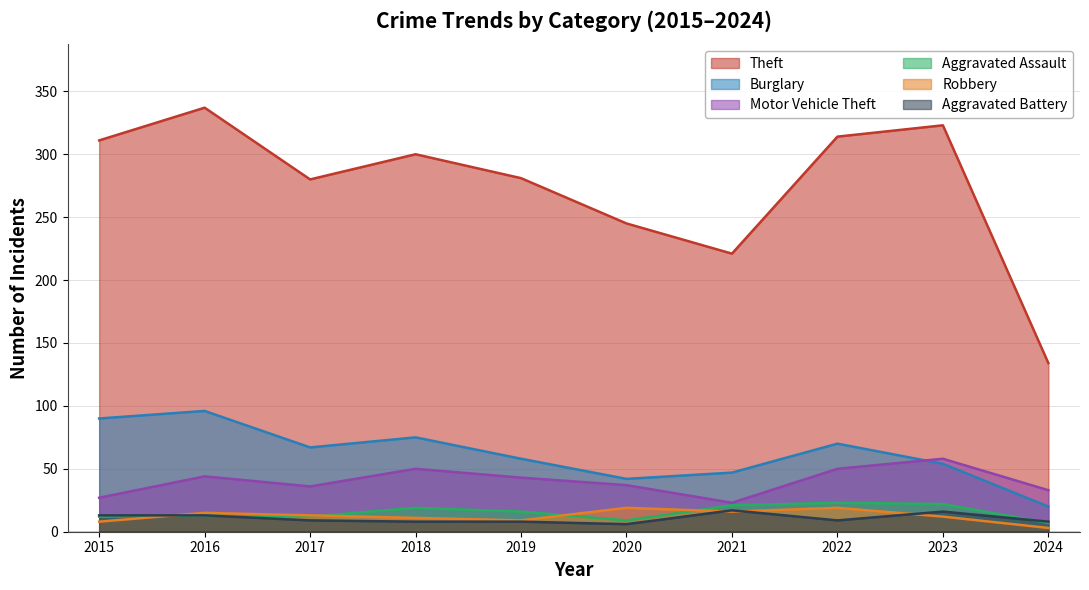

The value of Robbery at 2024 is 3. True or false?

True